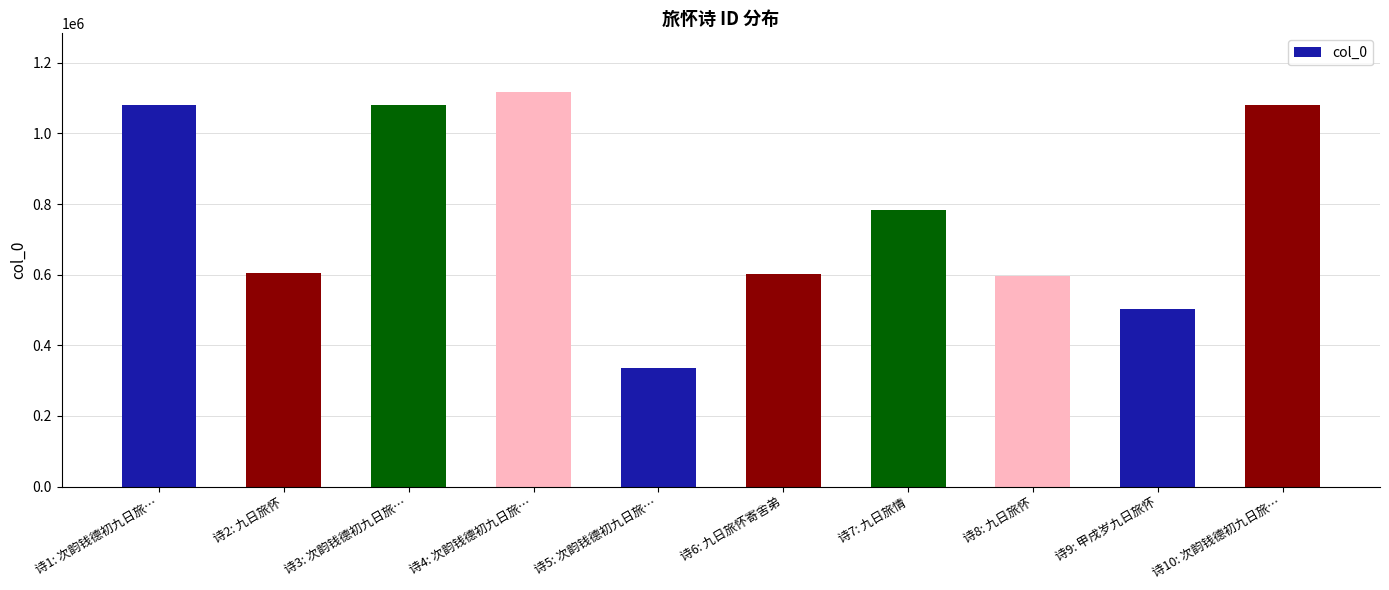

Which label corresponds to the largest value in the chart?

诗4: 次韵钱德初九日旅…